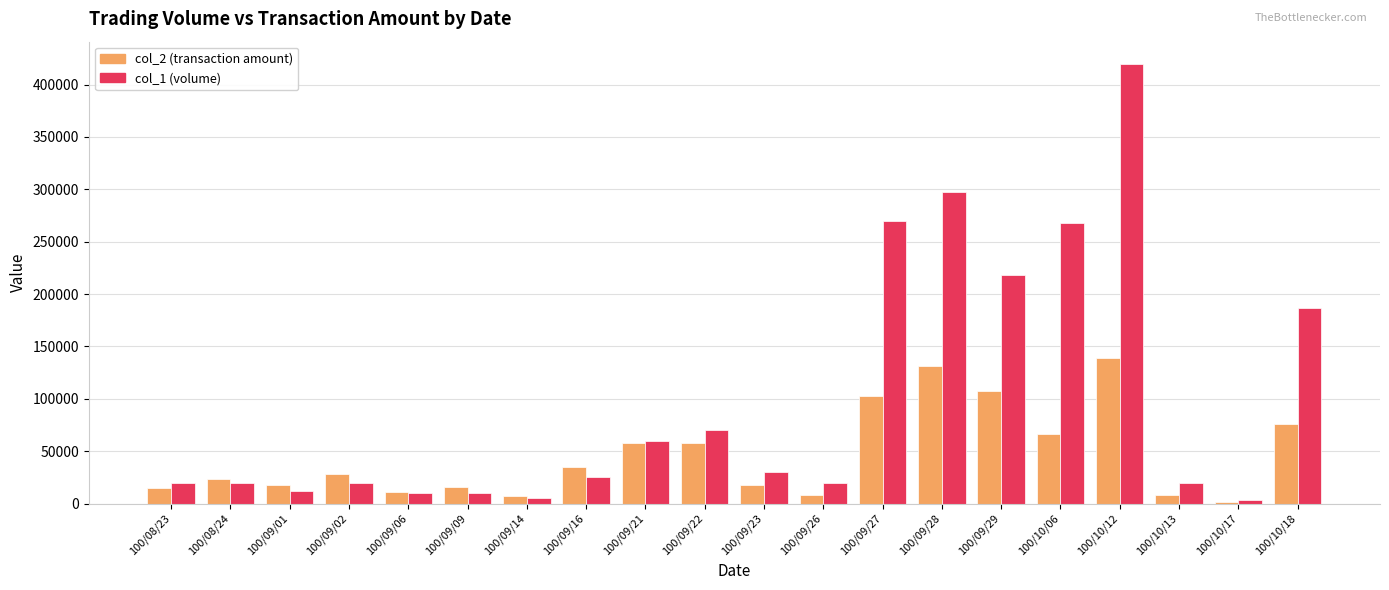

Which series changed the most between 100/09/21 and 100/10/06?

col_1 (volume)